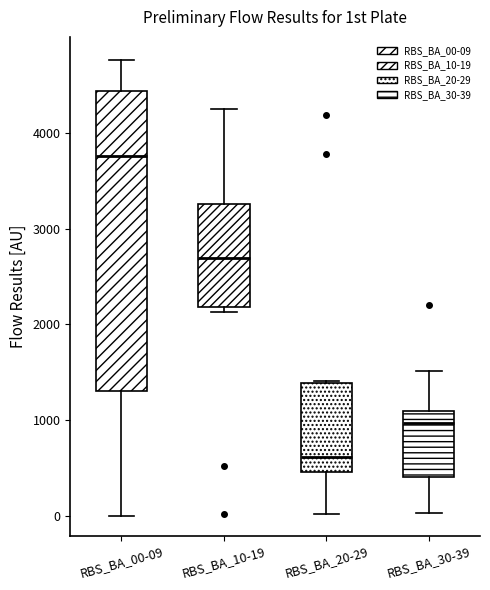

Which box's median line is the highest?

RBS_BA_00-09